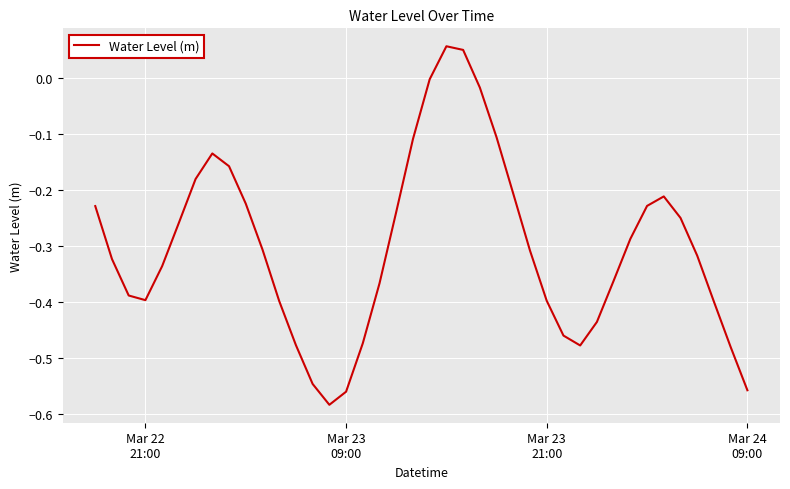

What is the difference between the maximum and minimum values?

0.6